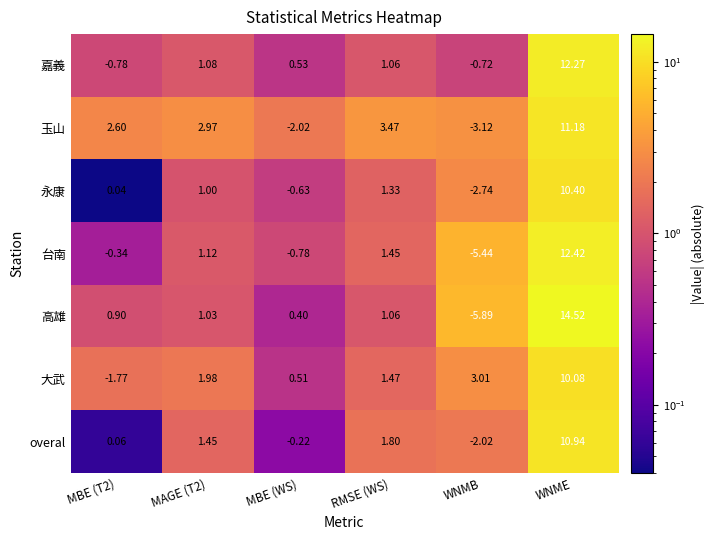

At which category is the sum across all series the highest?

WNME